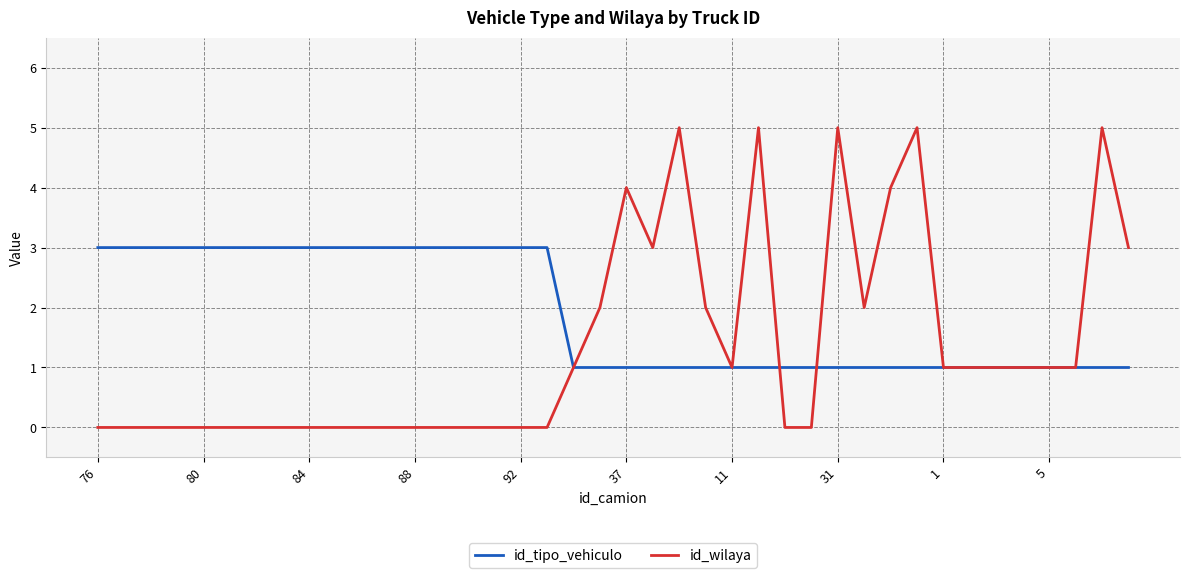

Rank the series by their average value, from highest to lowest.

id_tipo_vehiculo, id_wilaya